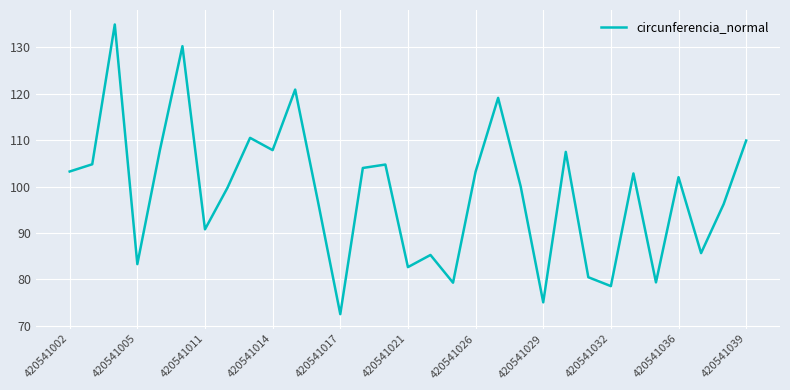

What is the average value?

98.7